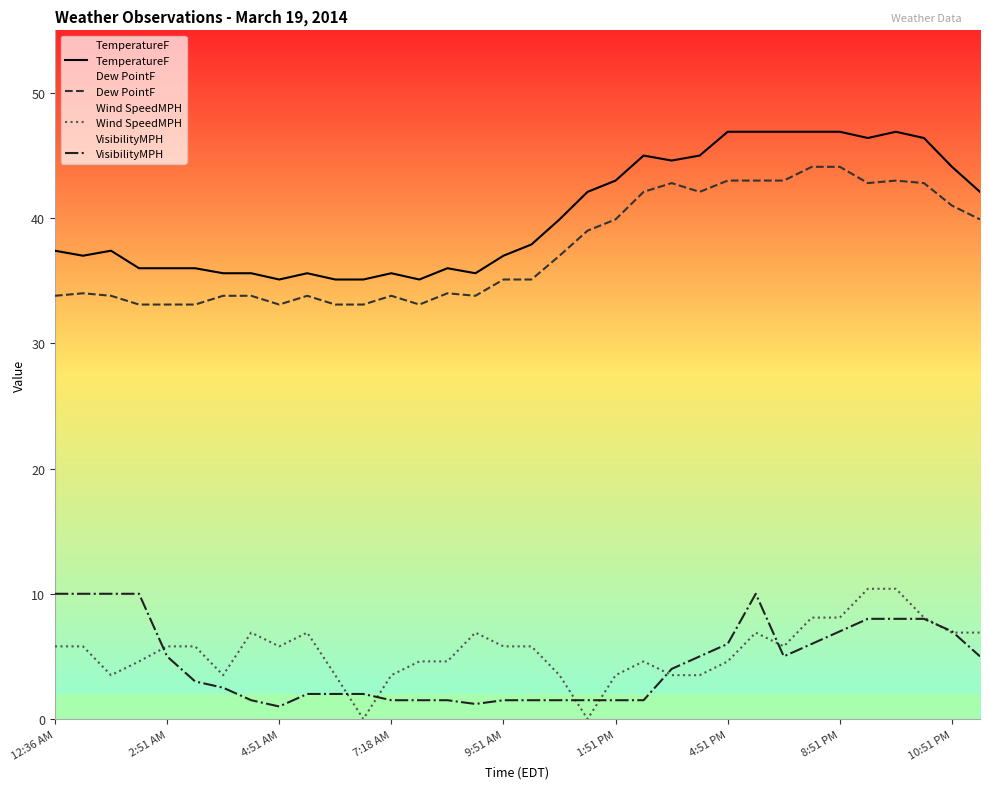

What are all the series names shown in the legend?

TemperatureF, Dew PointF, Wind SpeedMPH, VisibilityMPH